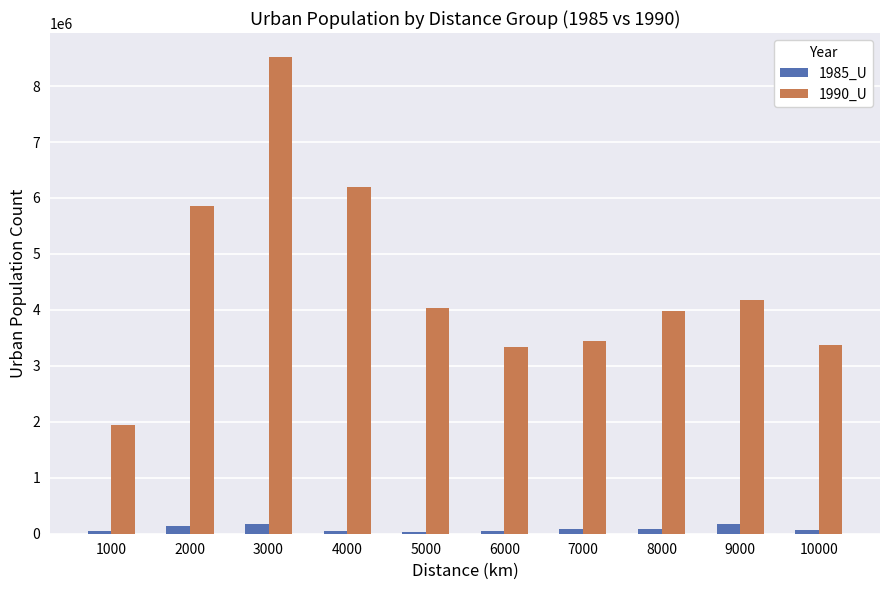

What are all the series names shown in the legend?

1985_U, 1990_U